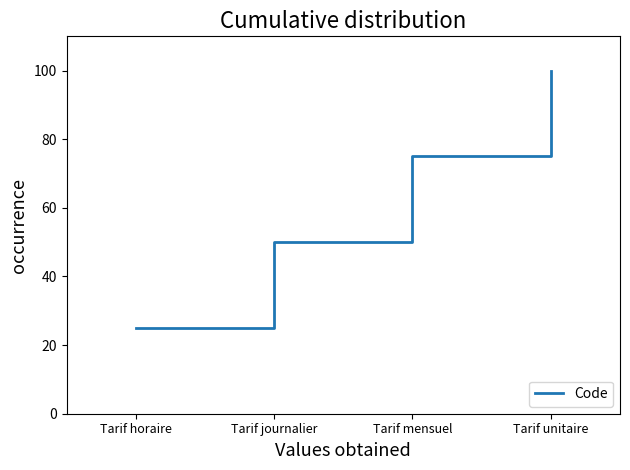

Which category has the highest value across all series?

Tarif unitaire